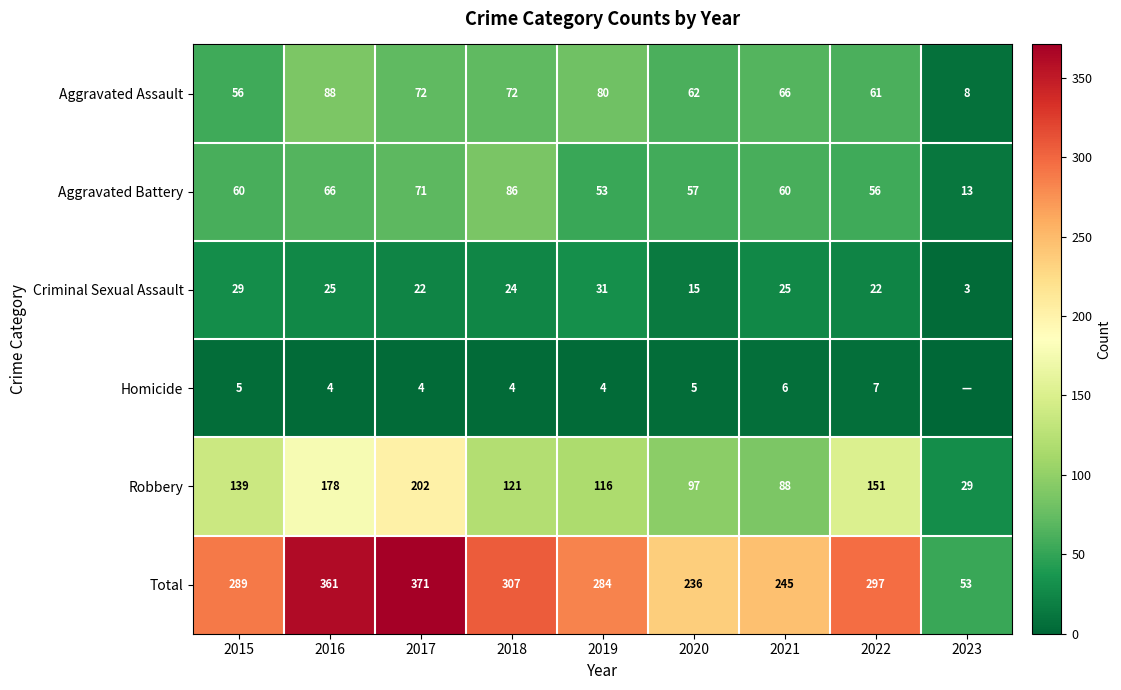

What is the sum of the Homicide values at 2017 and 2021?

10